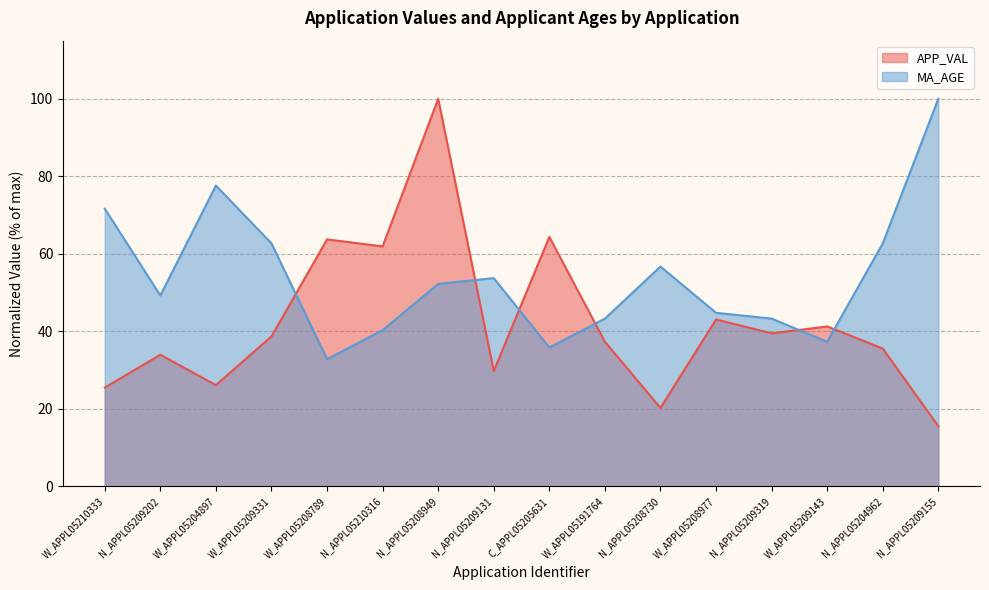

List the series in order of their overall mean, highest first.

MA_AGE, APP_VAL